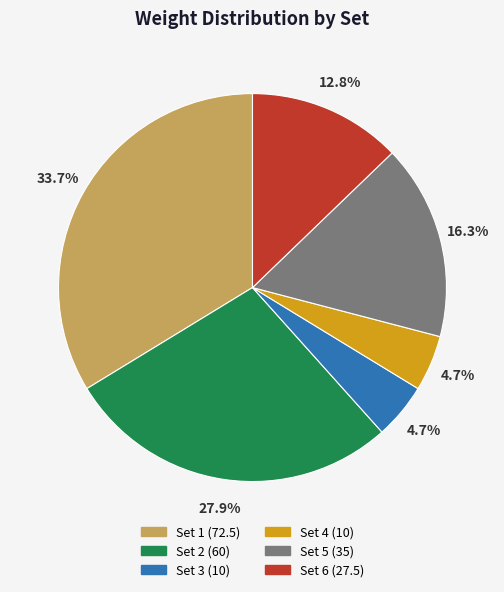

How many slices are in this pie chart?

6